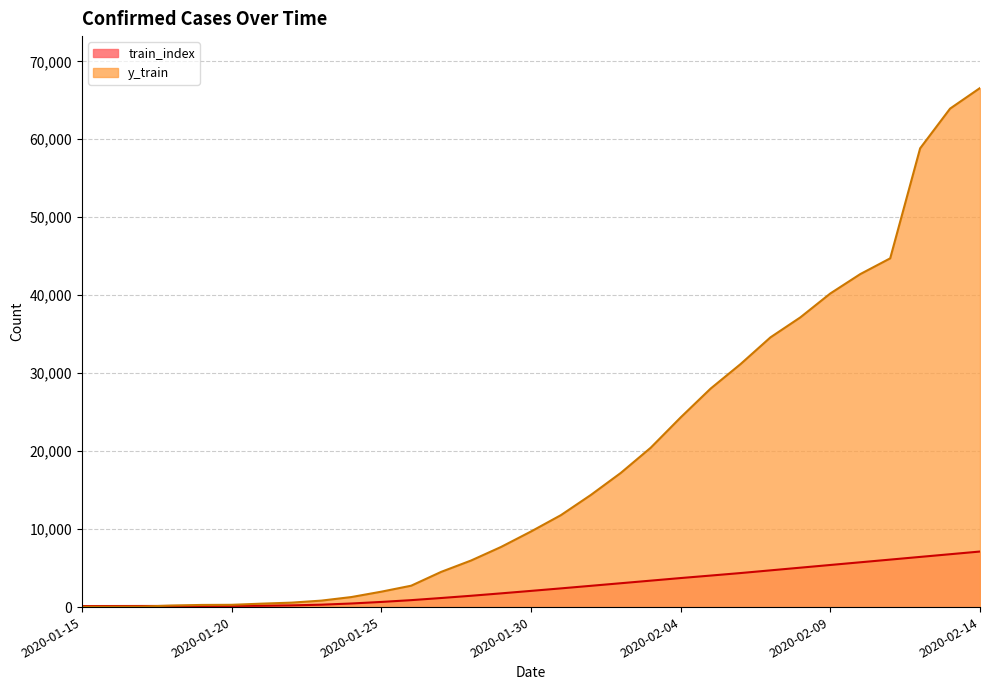

List the series in order of their peak value, lowest first.

train_index, y_train